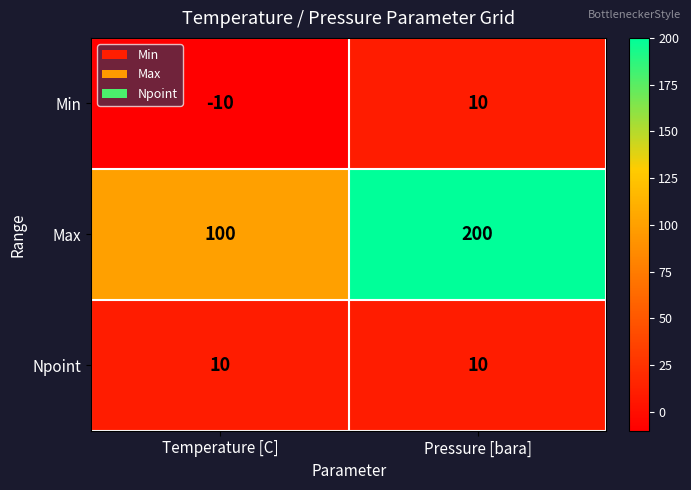

What is the greatest value displayed?

200